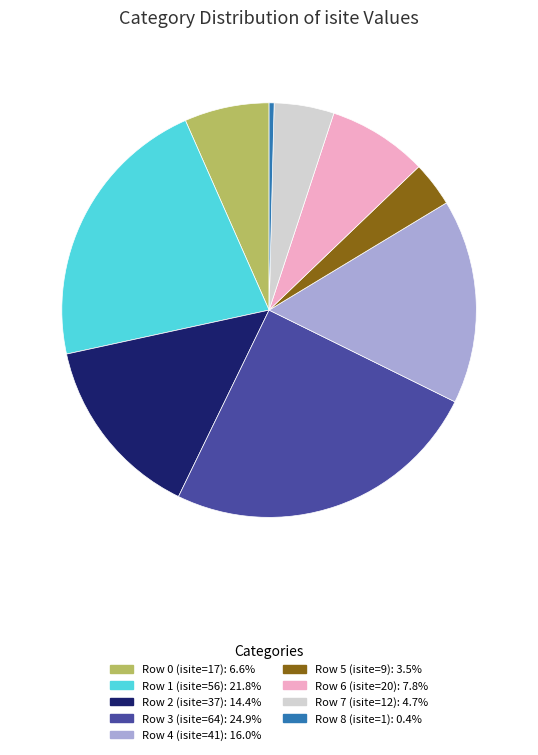

Combined, do Row 1 (isite=56) and Row 8 (isite=1) account for over 50%?

No